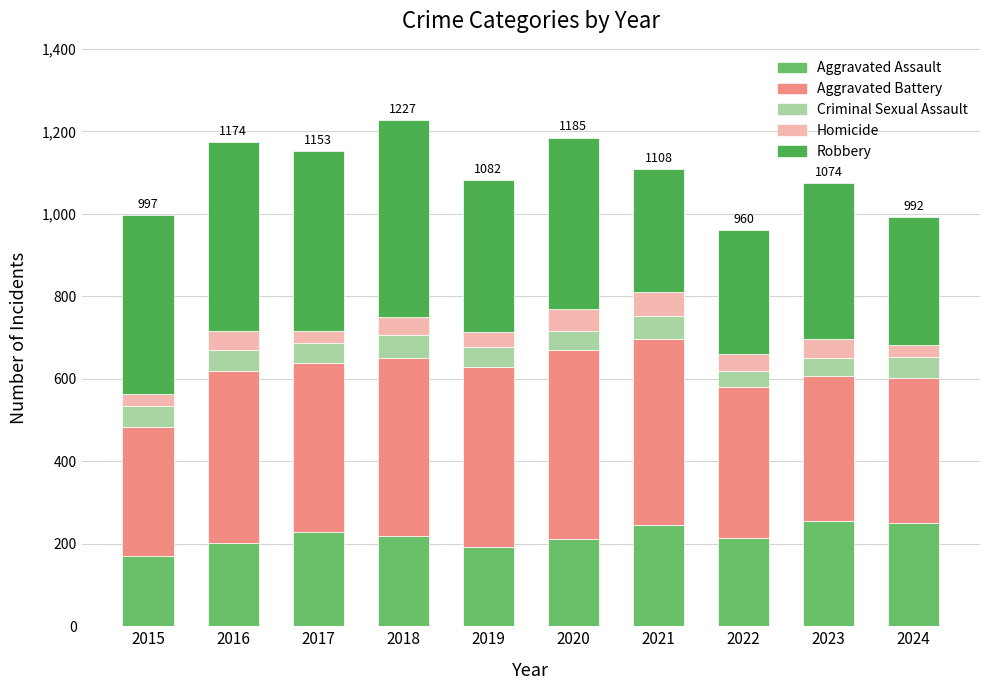

The value of Aggravated Assault at 2021 is 245. True or false?

True